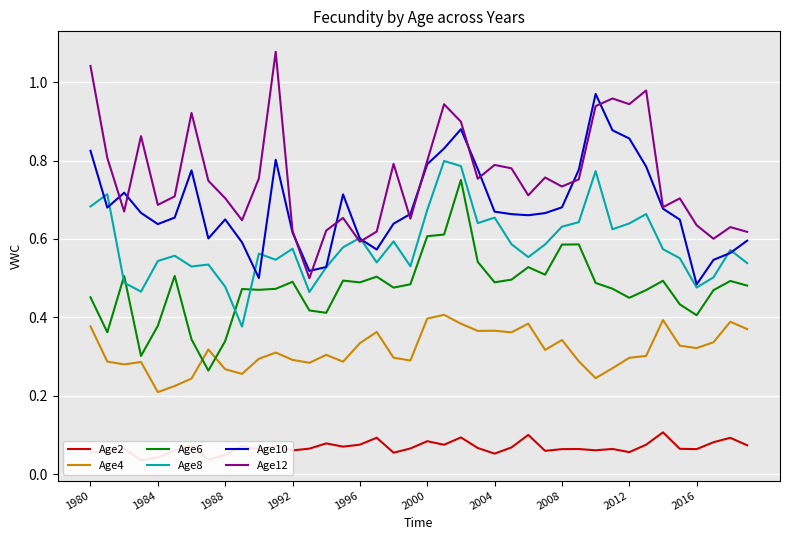

Count the Age2 values in the range 0 to 1.

40